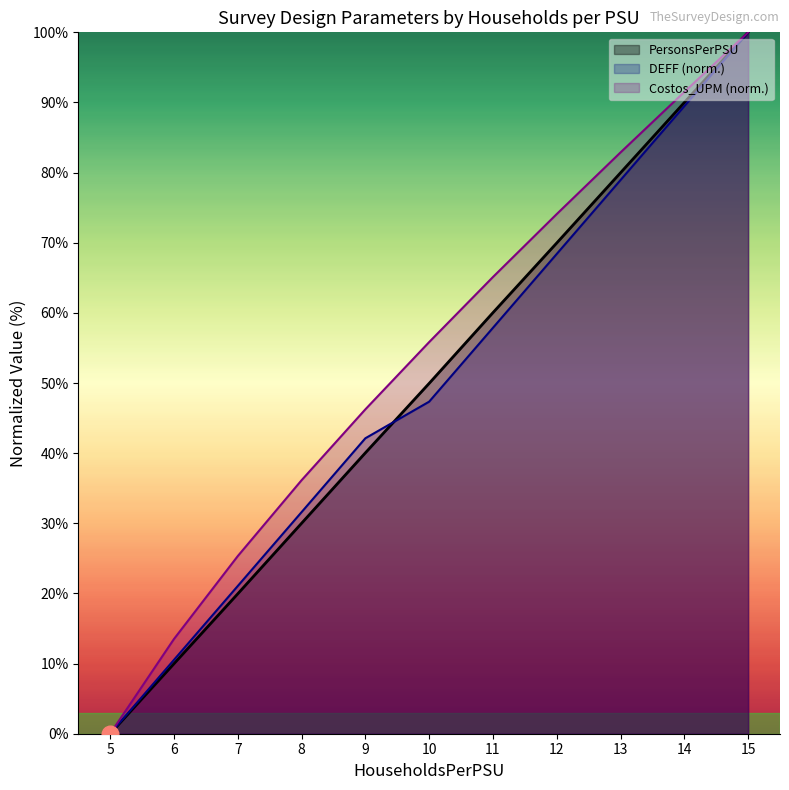

What is the highest value of the DEFF series?

100.0